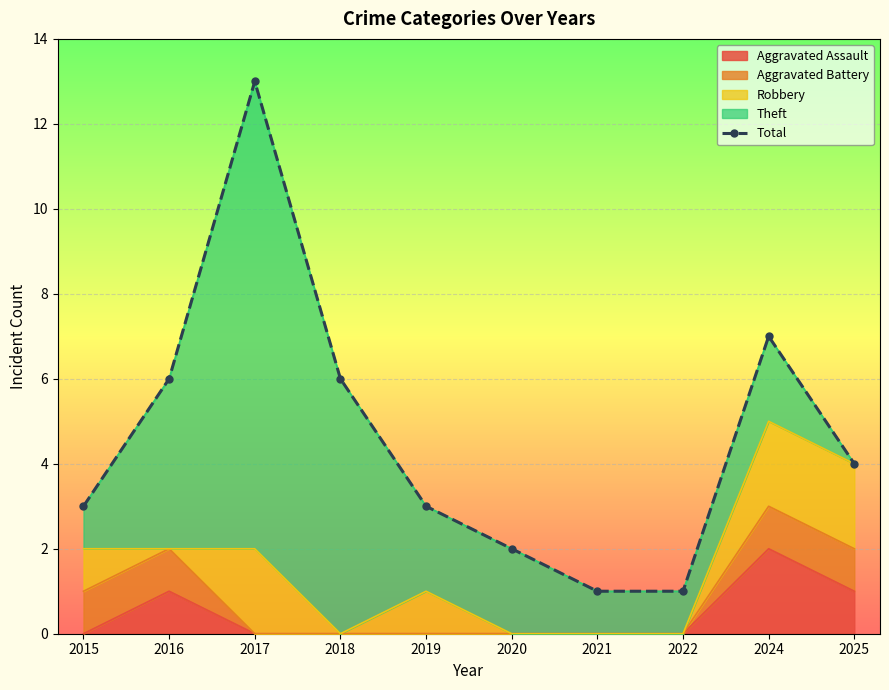

What is the average value?

5